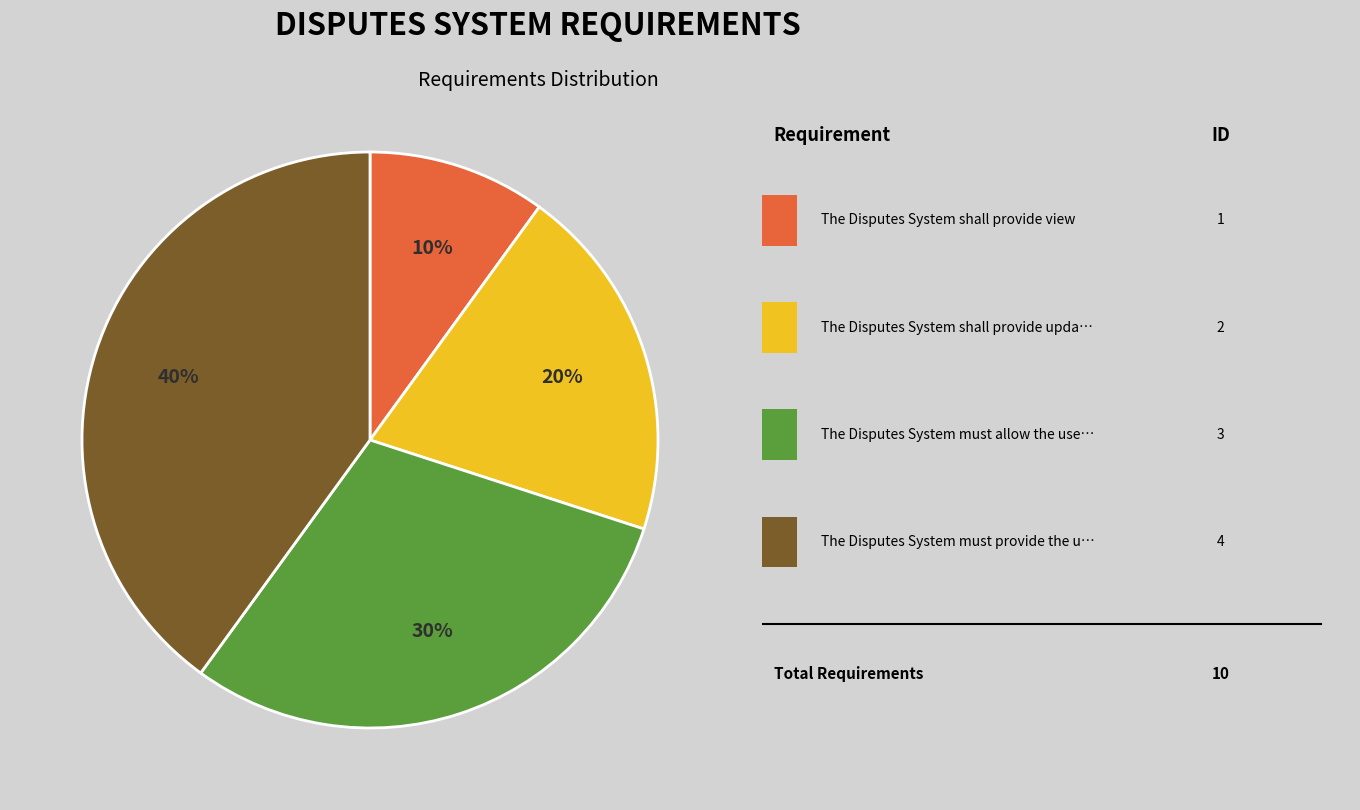

Is there a majority slice in this chart?

No